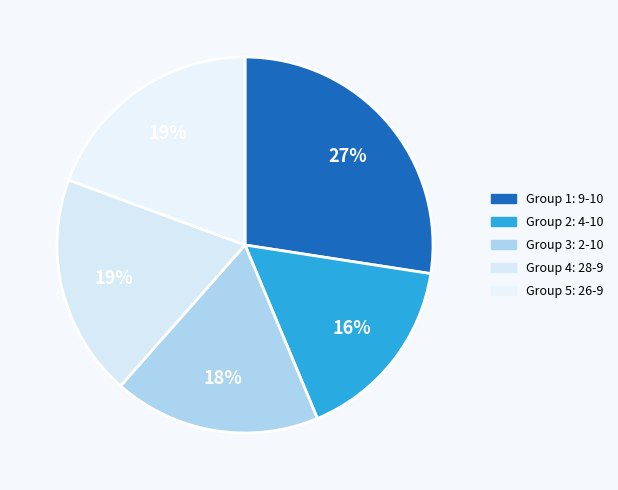

How many slices are in this pie chart?

5